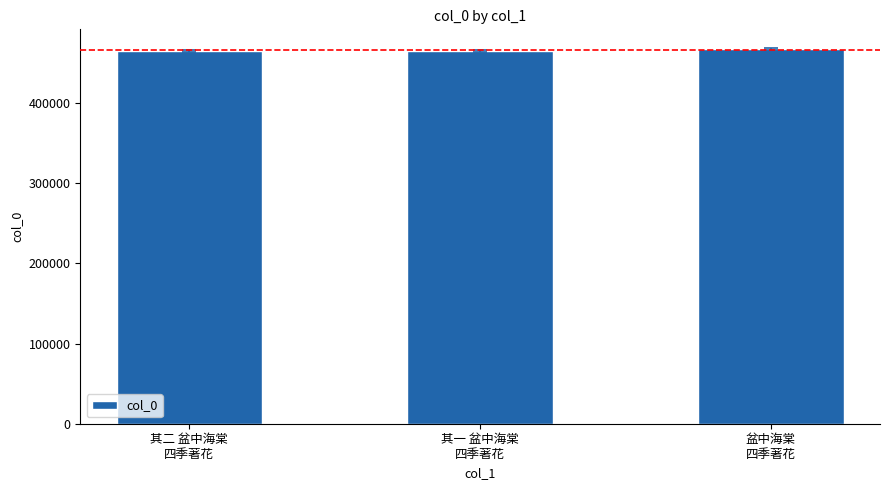

What is the average value?

465752